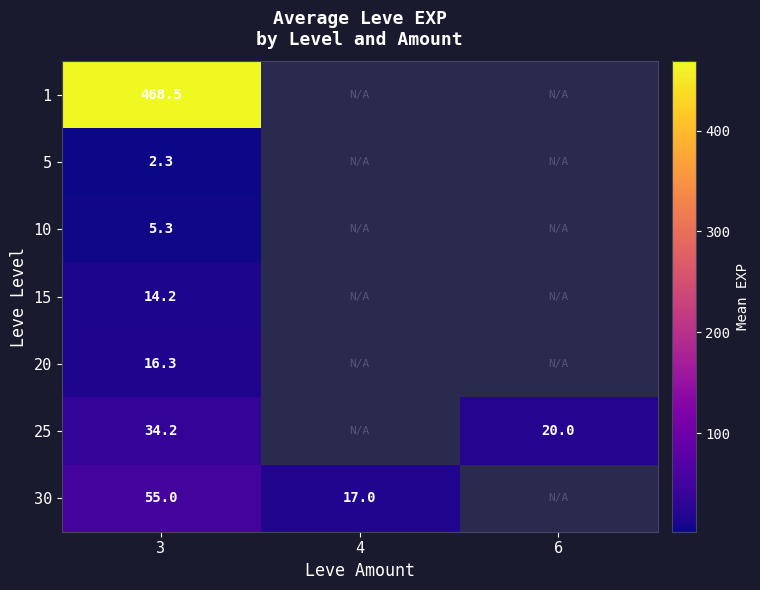

At which category is the sum across all series the highest?

3